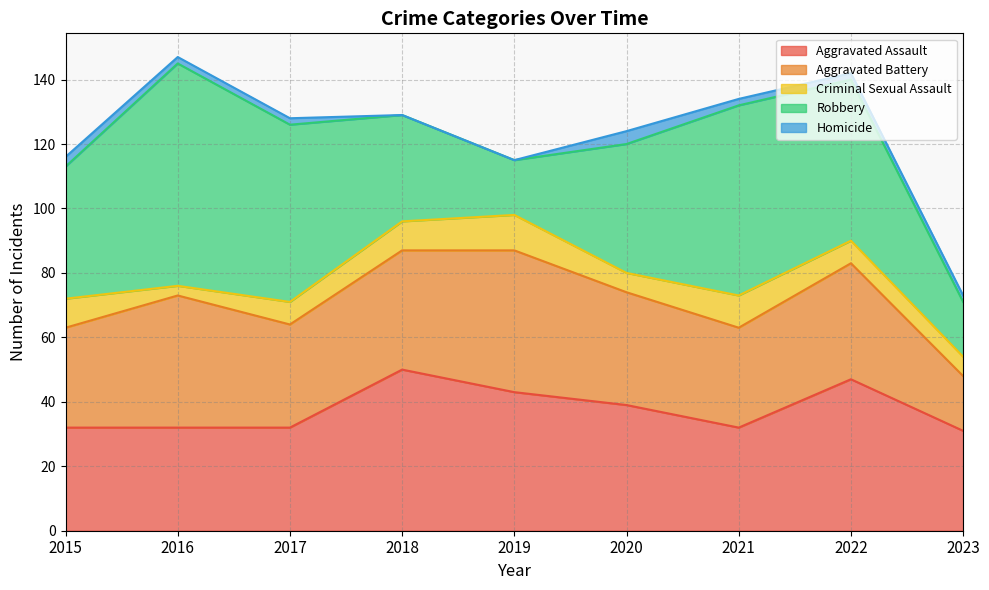

Between 2019 and 2018, which is larger?

2018